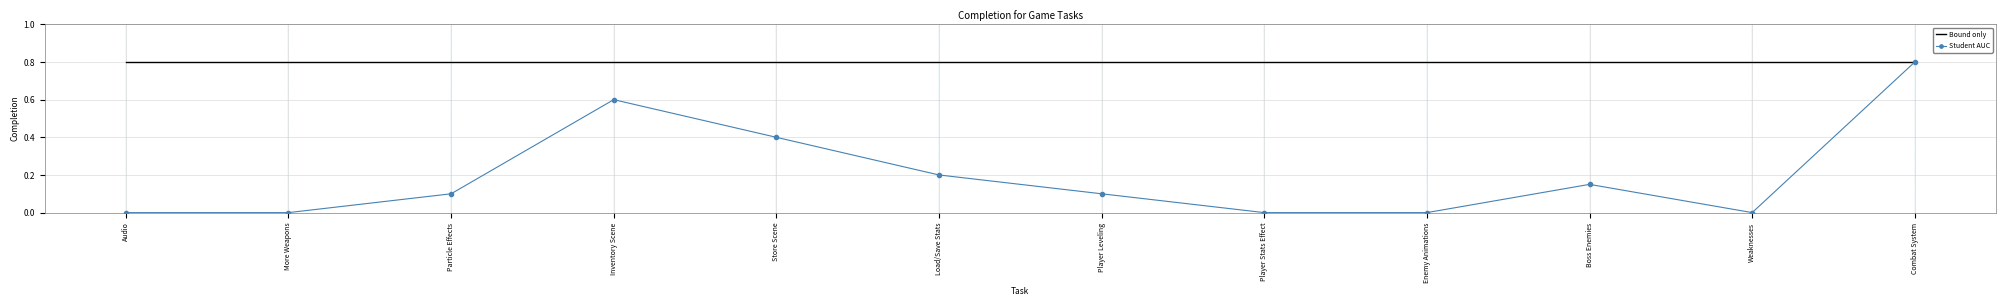

What is the difference between the highest and lowest values at Particle Effects?

0.7